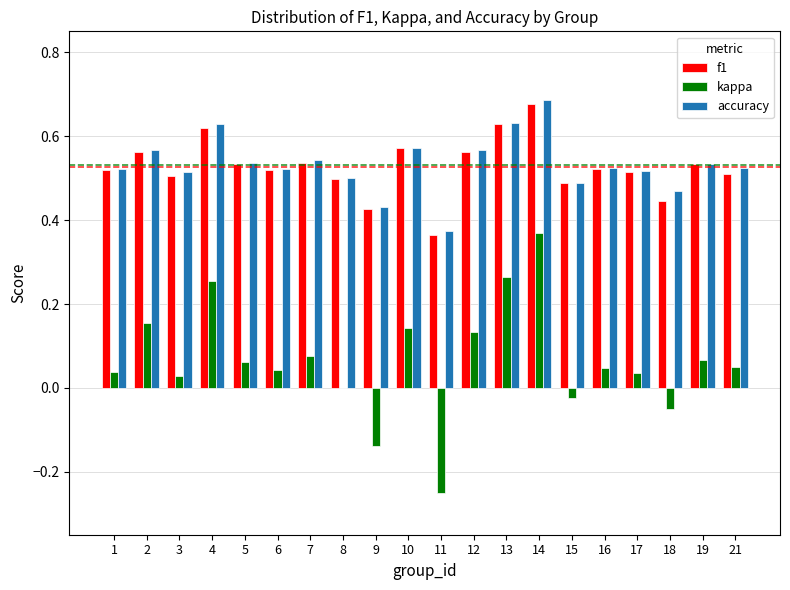

At which label does kappa first exceed 0?

1